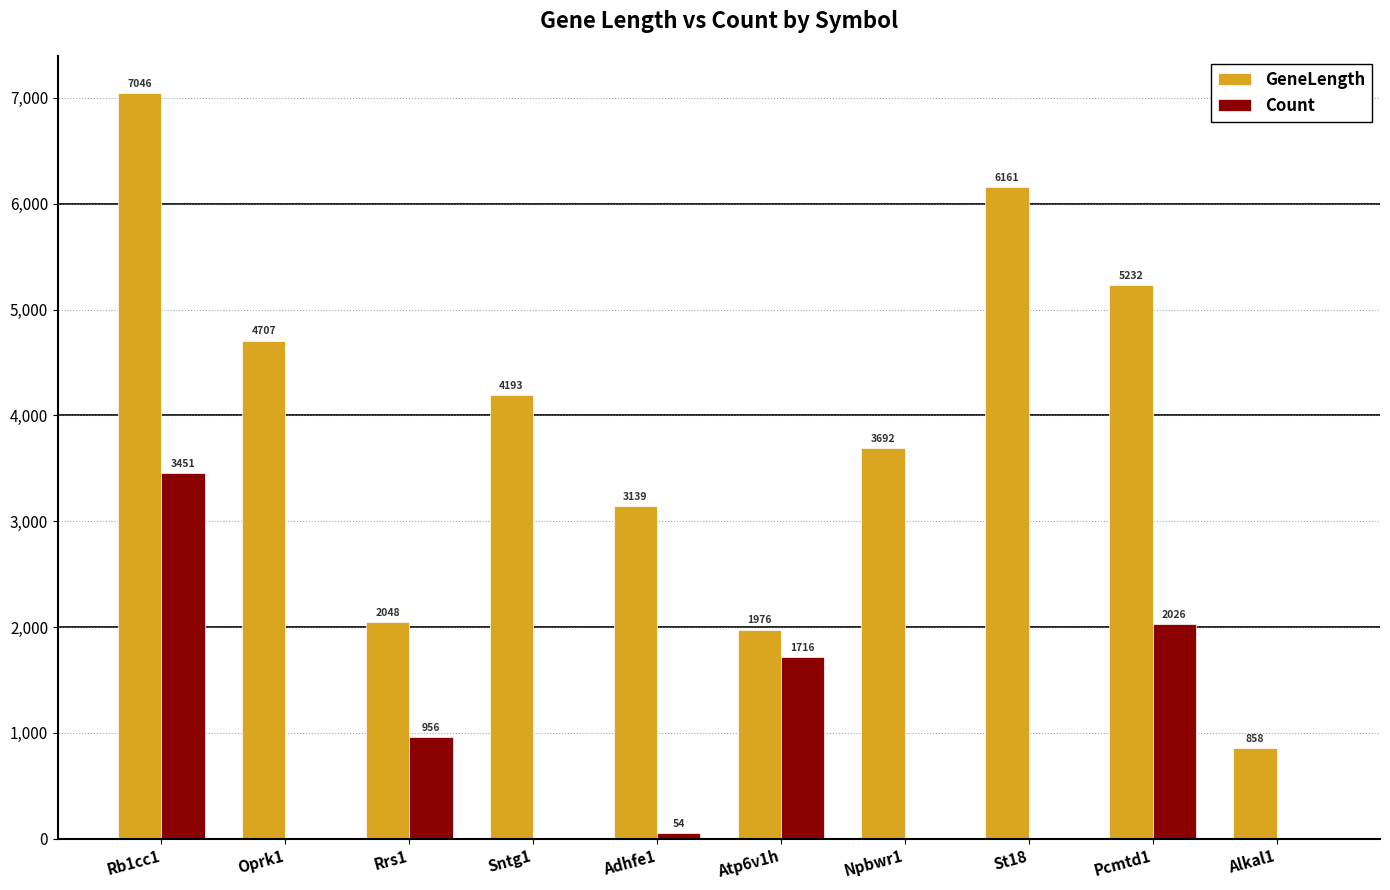

True or false: Count has a value of -1110 at Npbwr1.

False